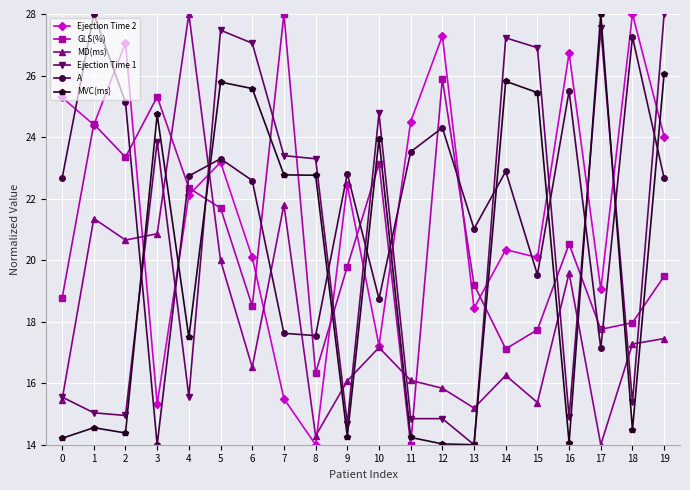

What is the difference between the maximum and second lowest values in the MVC(ms) series?

14.0